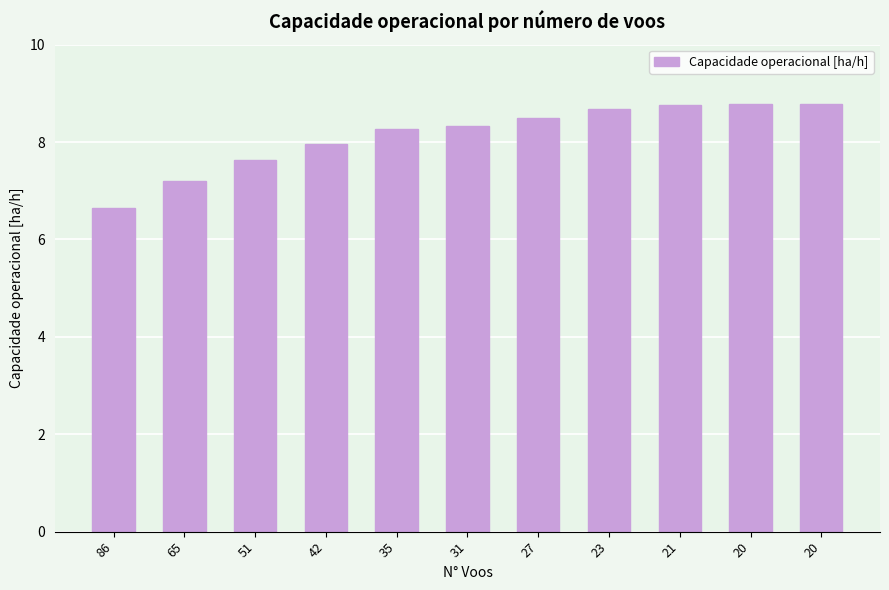

How many bars are there in total?

11